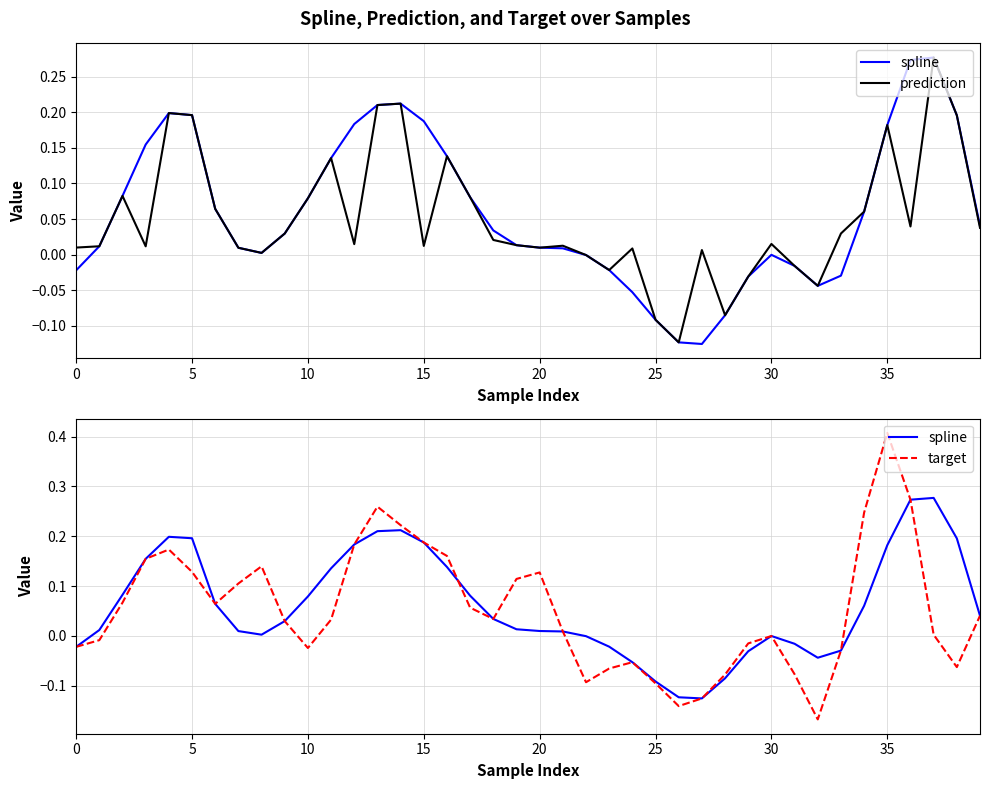

How many data points does each series have?

40